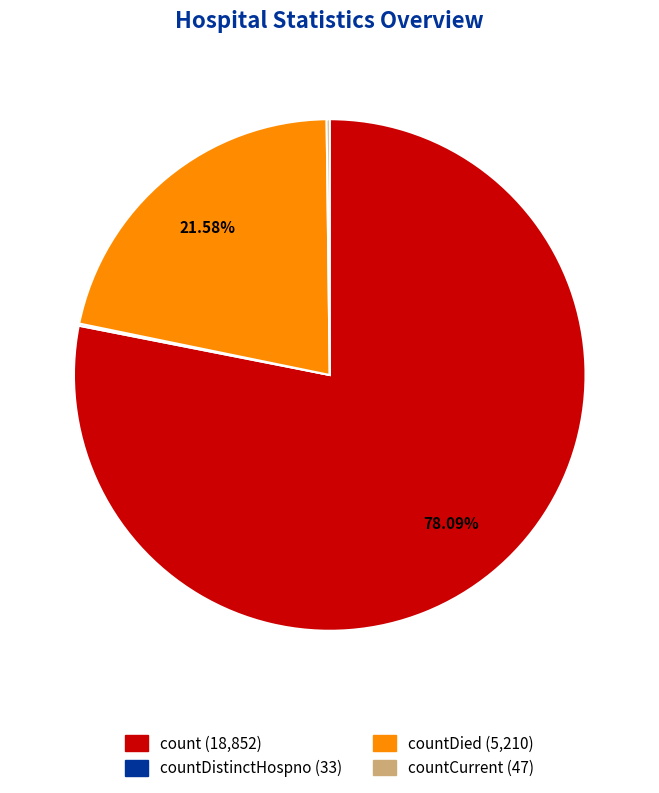

Is there any slice that represents more than half of the pie?

Yes